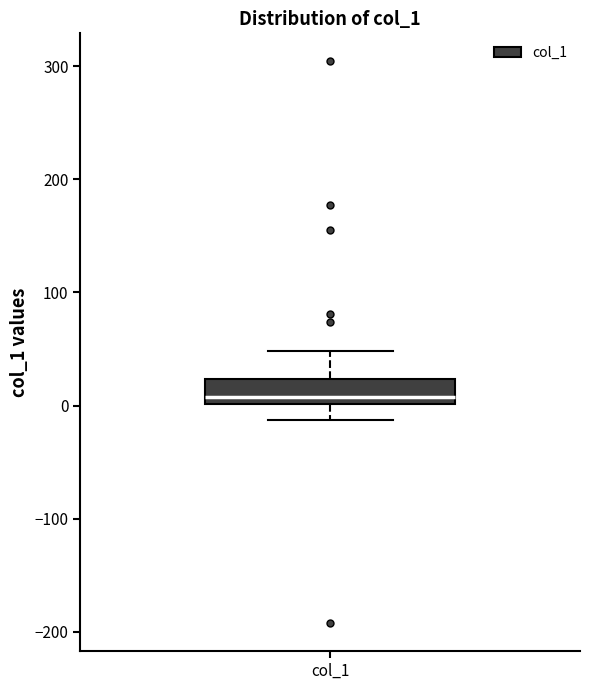

Transcribe this box plot: give where the median line is, the range the box spans, and where the two whiskers end, as read against the y-axis. The values are not printed on the chart, so give them approximately, as read against the axis.

median 10, box 0 to 20, whiskers -10 to 50